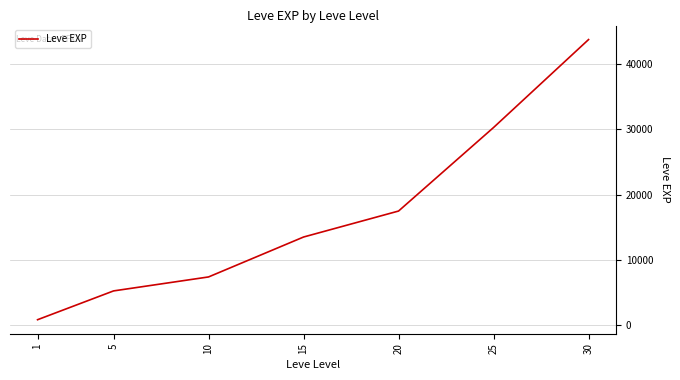

Is this an area chart (filled region under the line)?

No